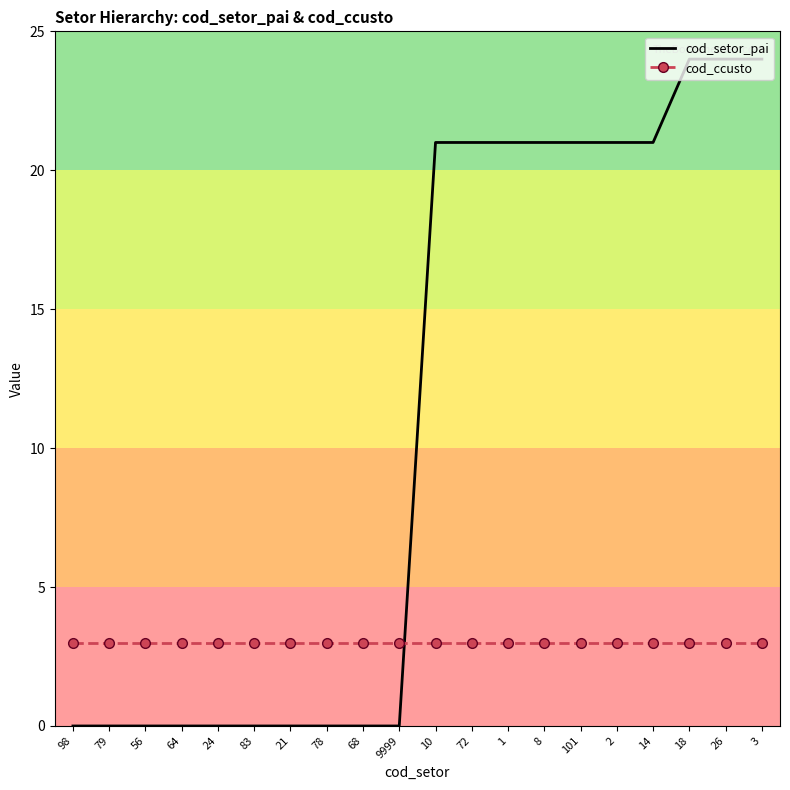

At 8, list the series in order from smallest to largest.

cod_ccusto, cod_setor_pai